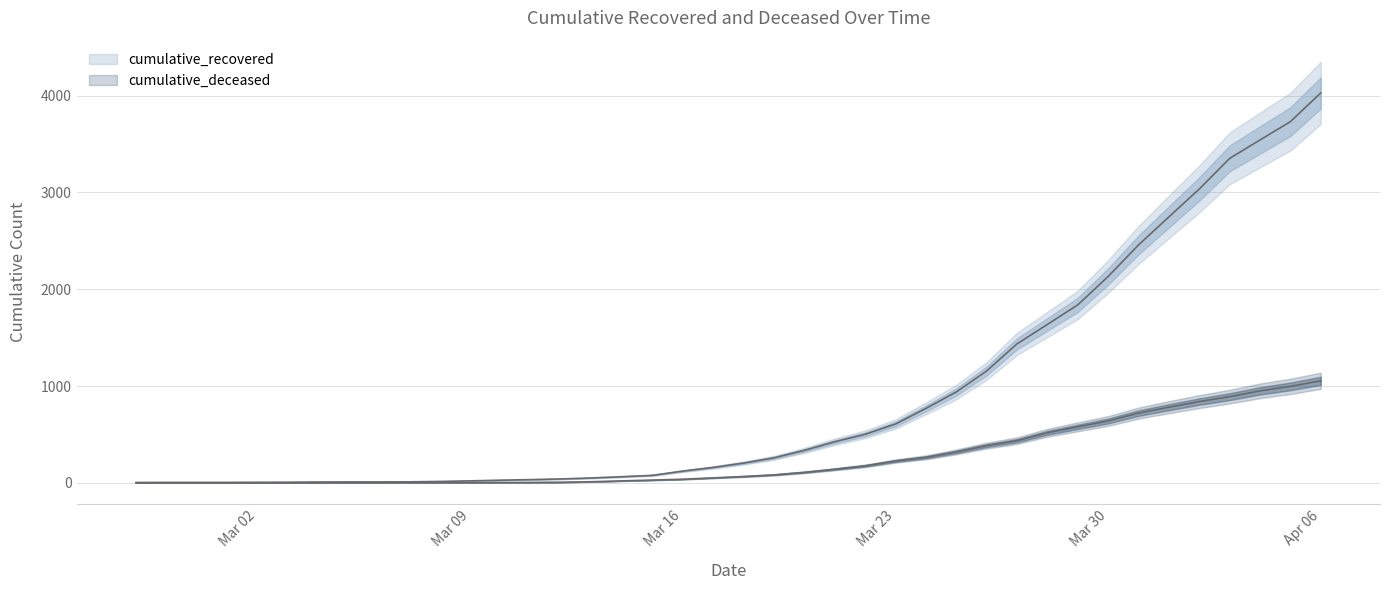

Rank the series by their average value, from lowest to highest.

cumulative_deceased, cumulative_recovered